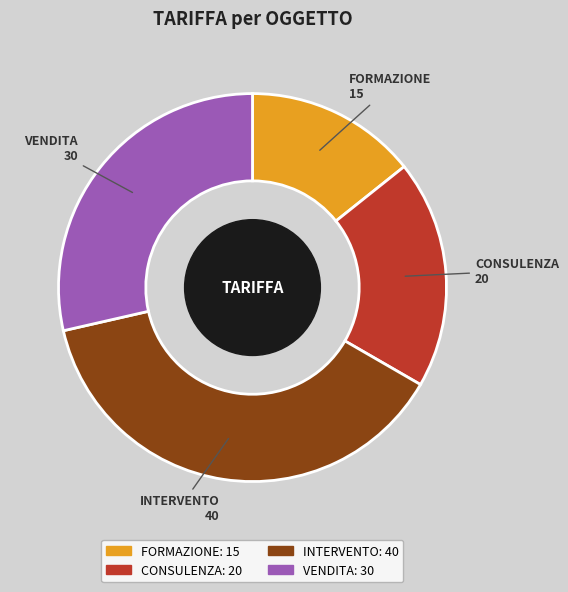

Which has a higher value, FORMAZIONE or CONSULENZA?

CONSULENZA